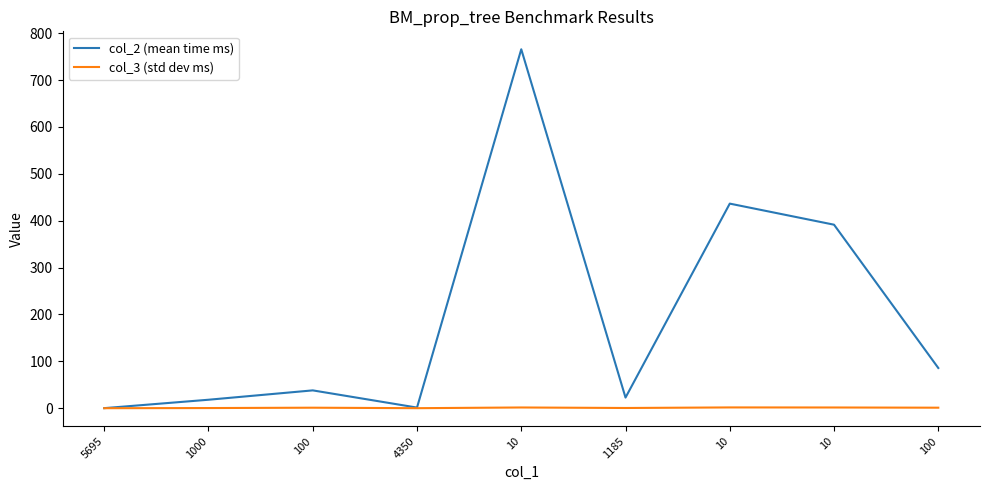

What are all the series names shown in the legend?

col_2 (mean time ms), col_3 (std dev ms)